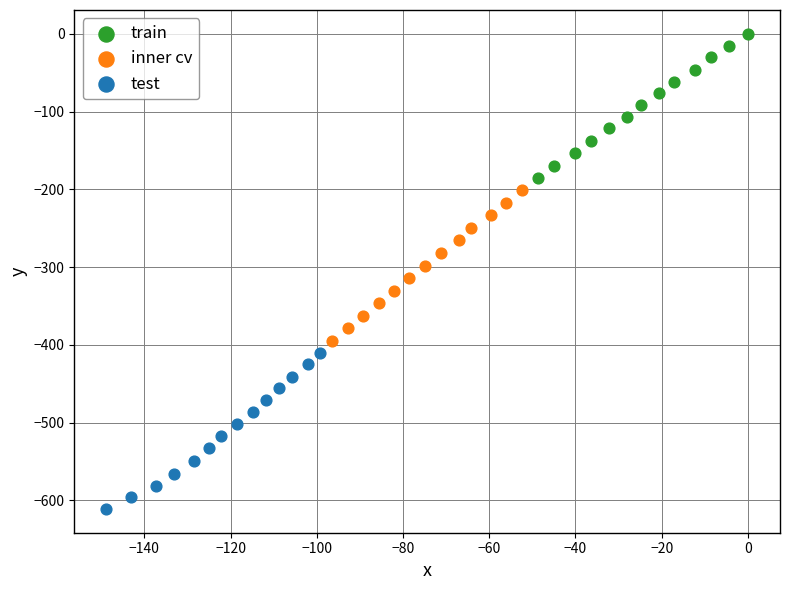

What are all the series names shown in the legend?

train, inner cv, test